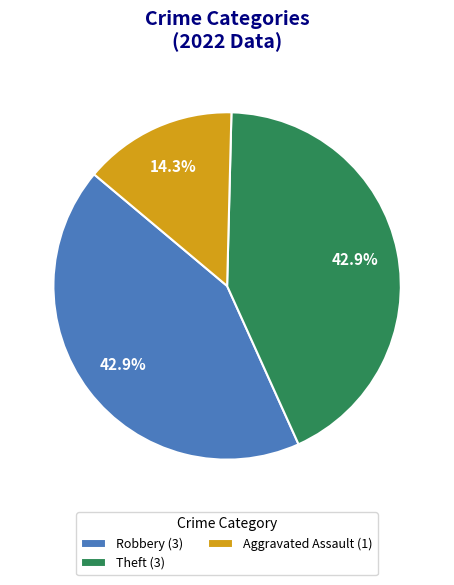

Is there any slice that represents more than half of the pie?

No